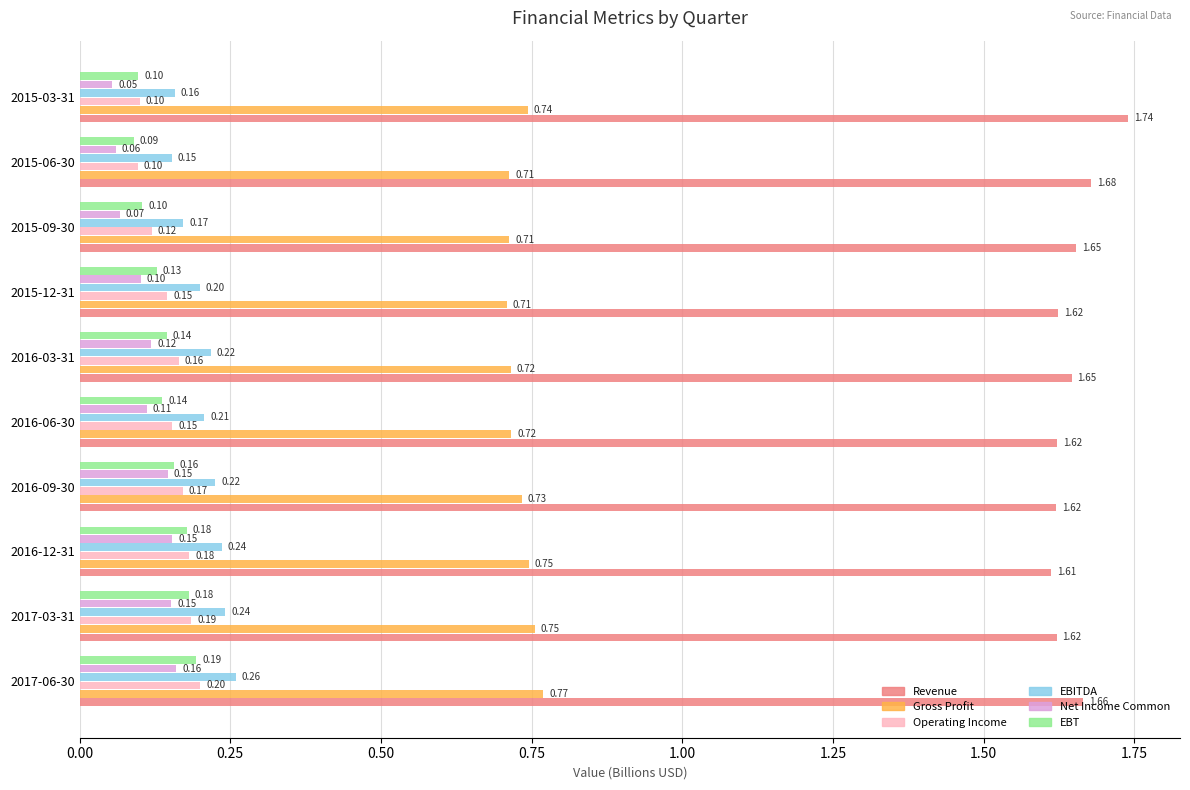

At how many categories does at least one series exceed 0?

10